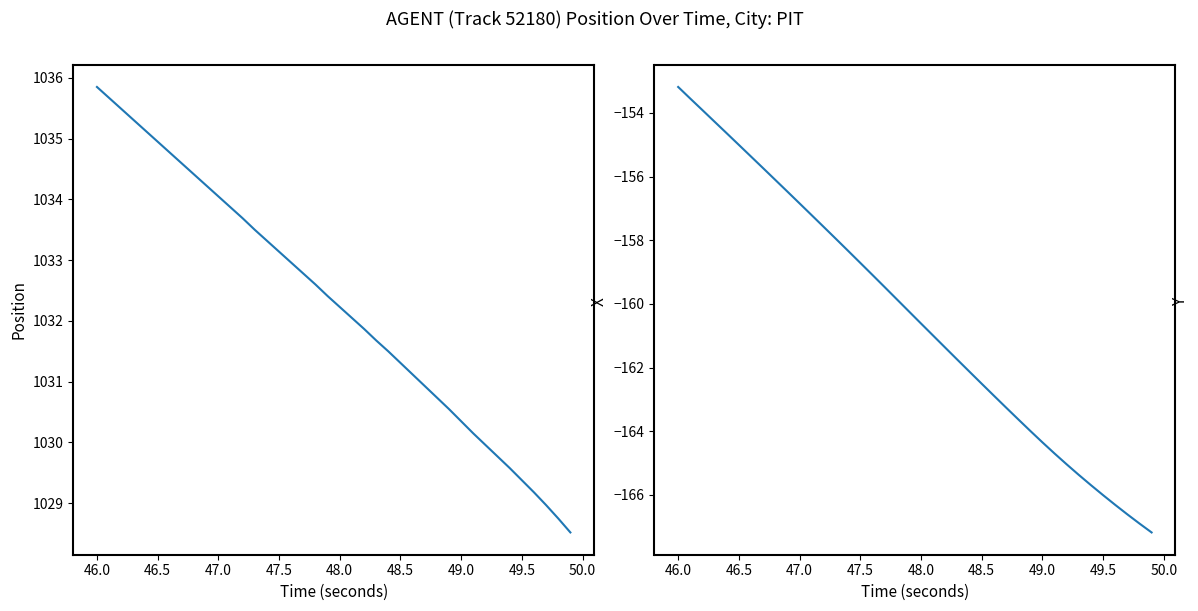

What is the maximum value shown in the chart?

1035.8